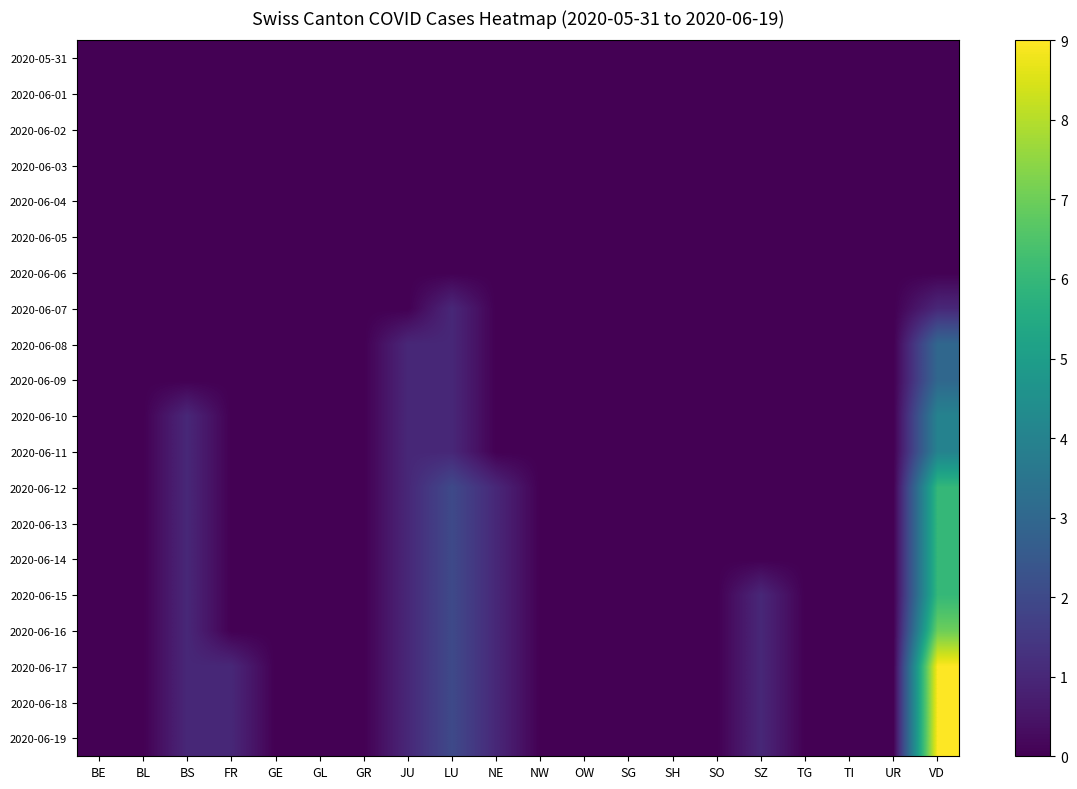

Rank the series at BL from lowest to highest value.

2020-05-31, 2020-06-01, 2020-06-02, 2020-06-03, 2020-06-04, 2020-06-05, 2020-06-06, 2020-06-07, 2020-06-08, 2020-06-09, 2020-06-10, 2020-06-11, 2020-06-12, 2020-06-13, 2020-06-14, 2020-06-15, 2020-06-16, 2020-06-17, 2020-06-18, 2020-06-19